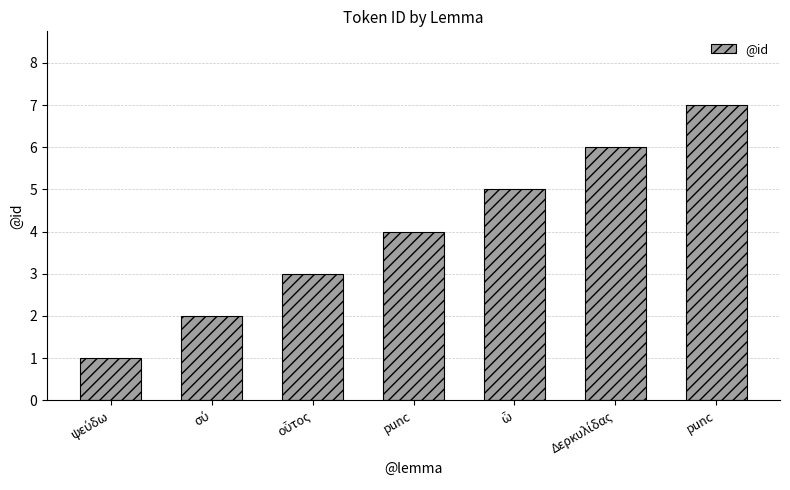

List the labels in order of value, smallest first.

ψεύδω, σύ, οὗτος, punc, ὦ, Δερκυλίδας, punc